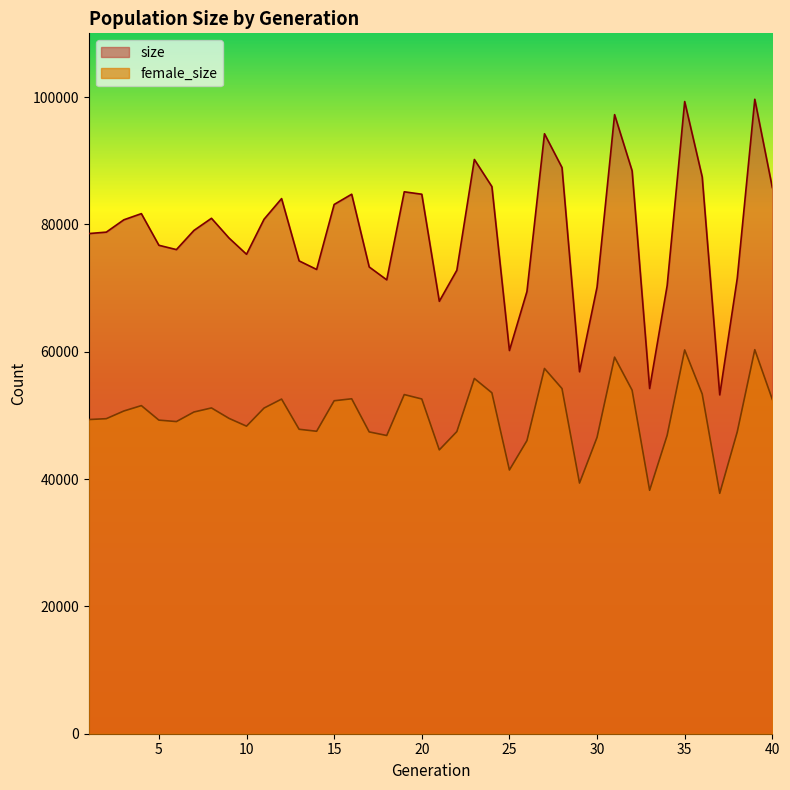

At which label does size first exceed 79044?

3